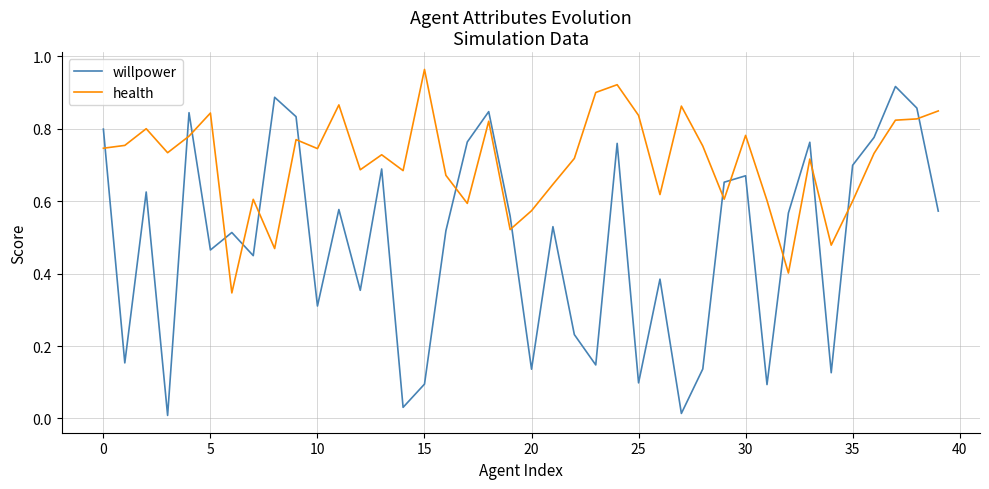

Which series has the largest total across all categories?

health